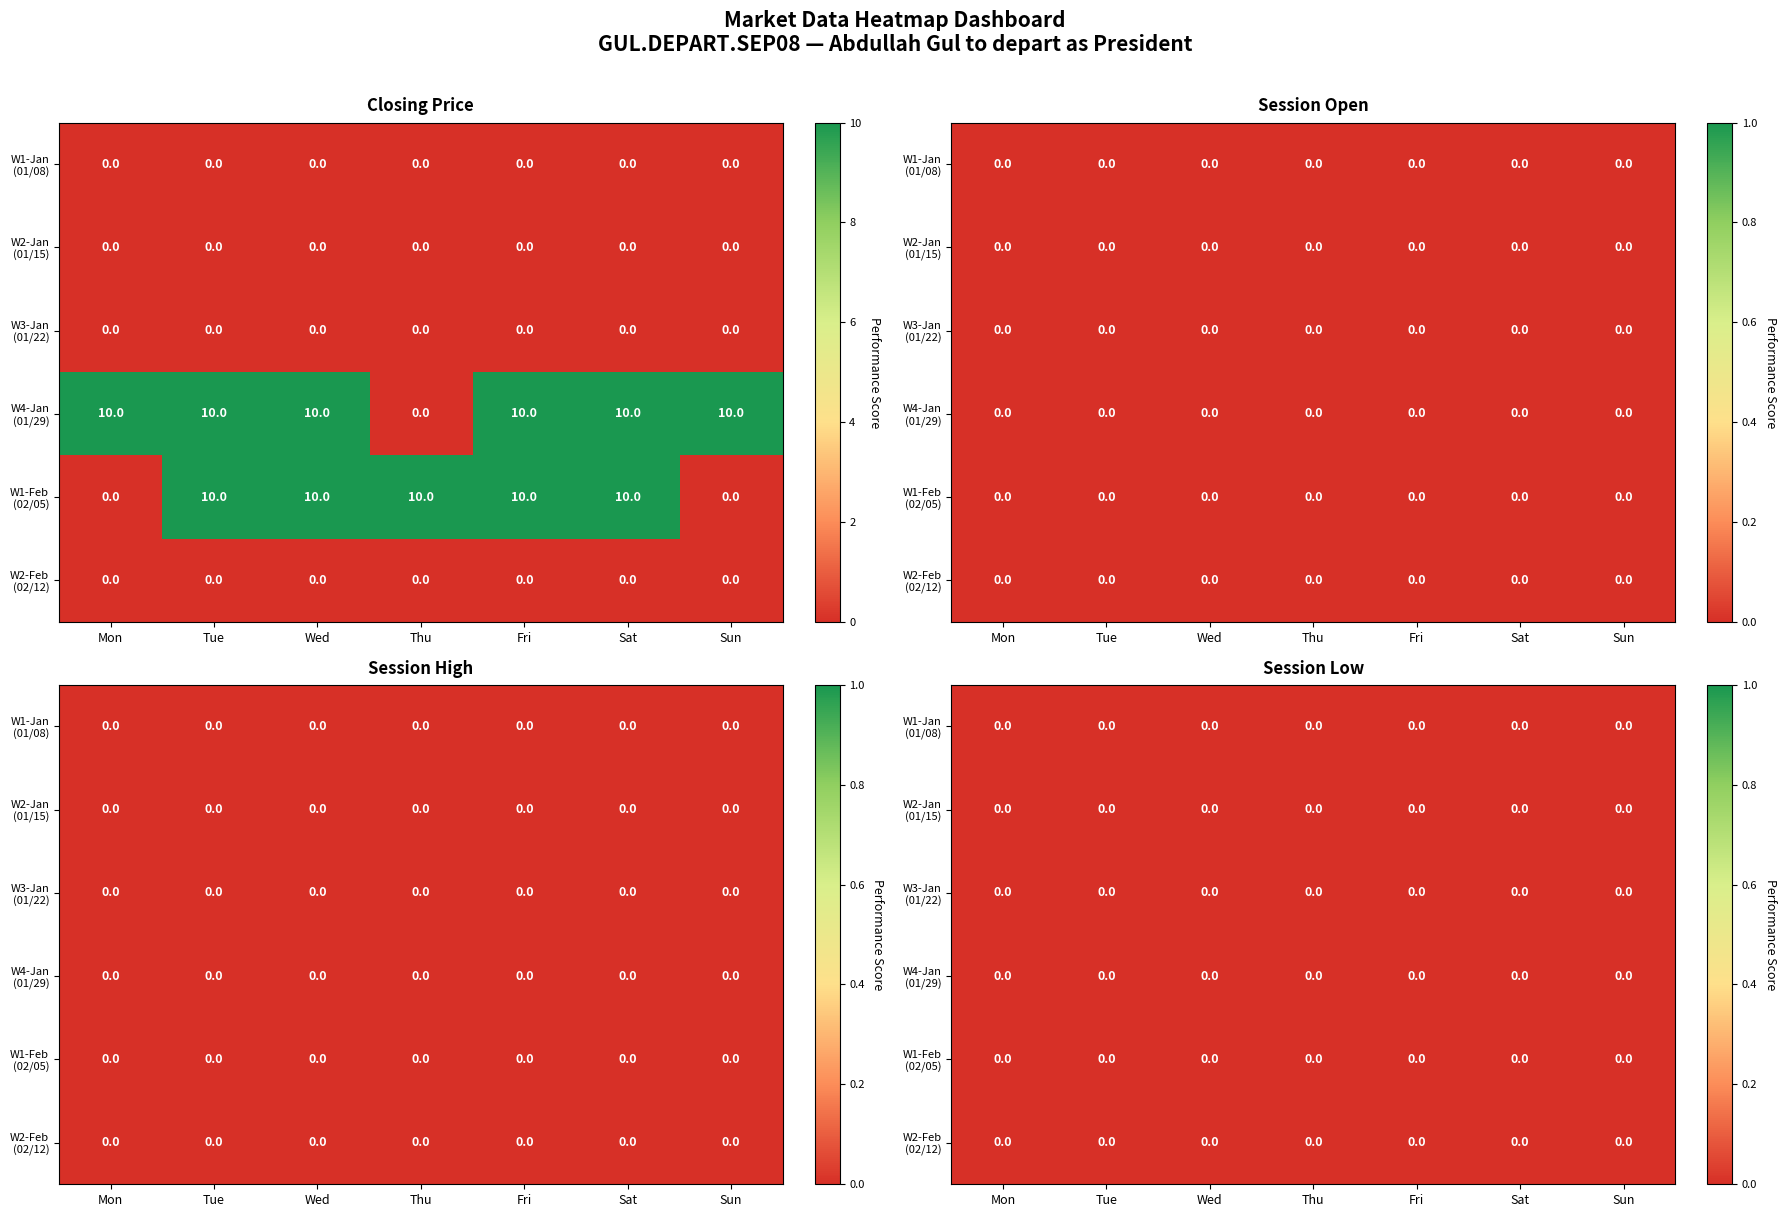

Which series has the largest total across all categories?

GUL.DEPART.SEP08_closing_price